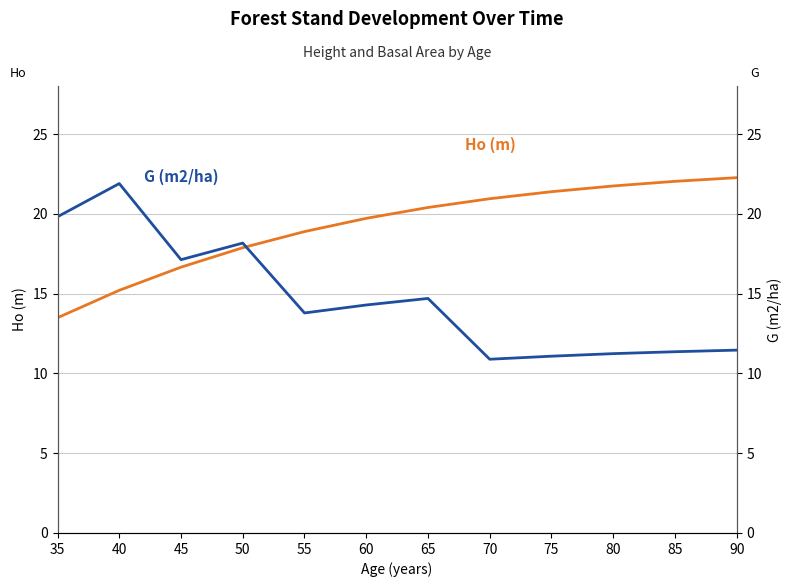

Rank the series by their average value, from lowest to highest.

G (m2/ha), Ho (m)